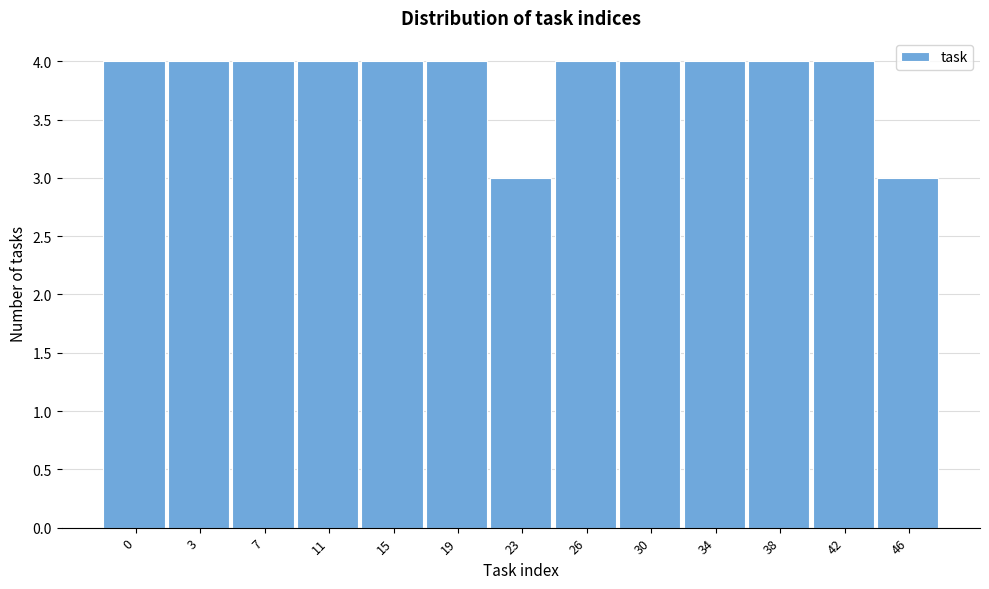

Reading right to left, what are all the values shown in this chart?

3	4	4	4	4	4	3	4	4	4	4	4	4